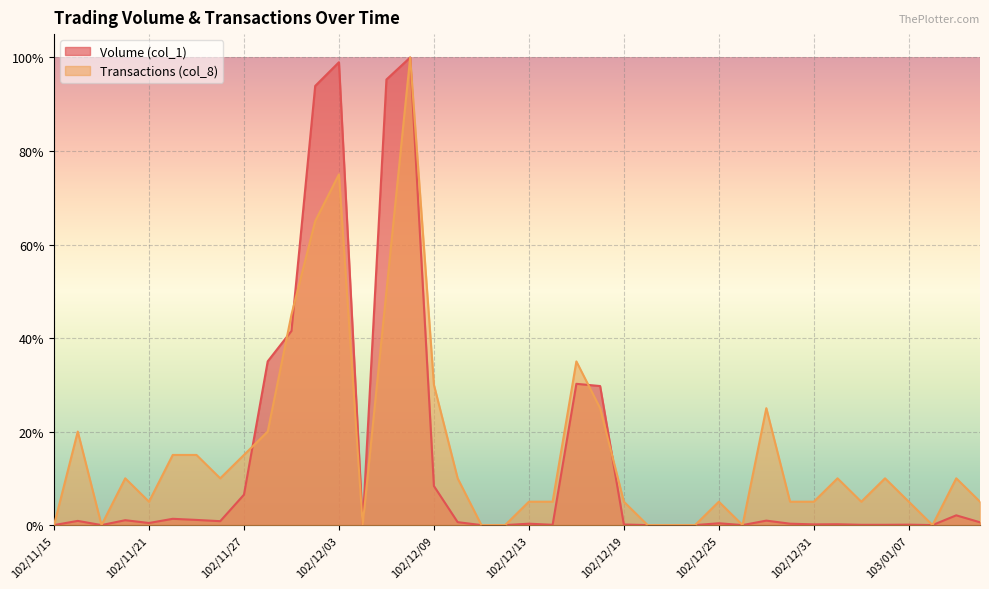

Where is the first local maximum for Volume (col_1)?

102/11/18